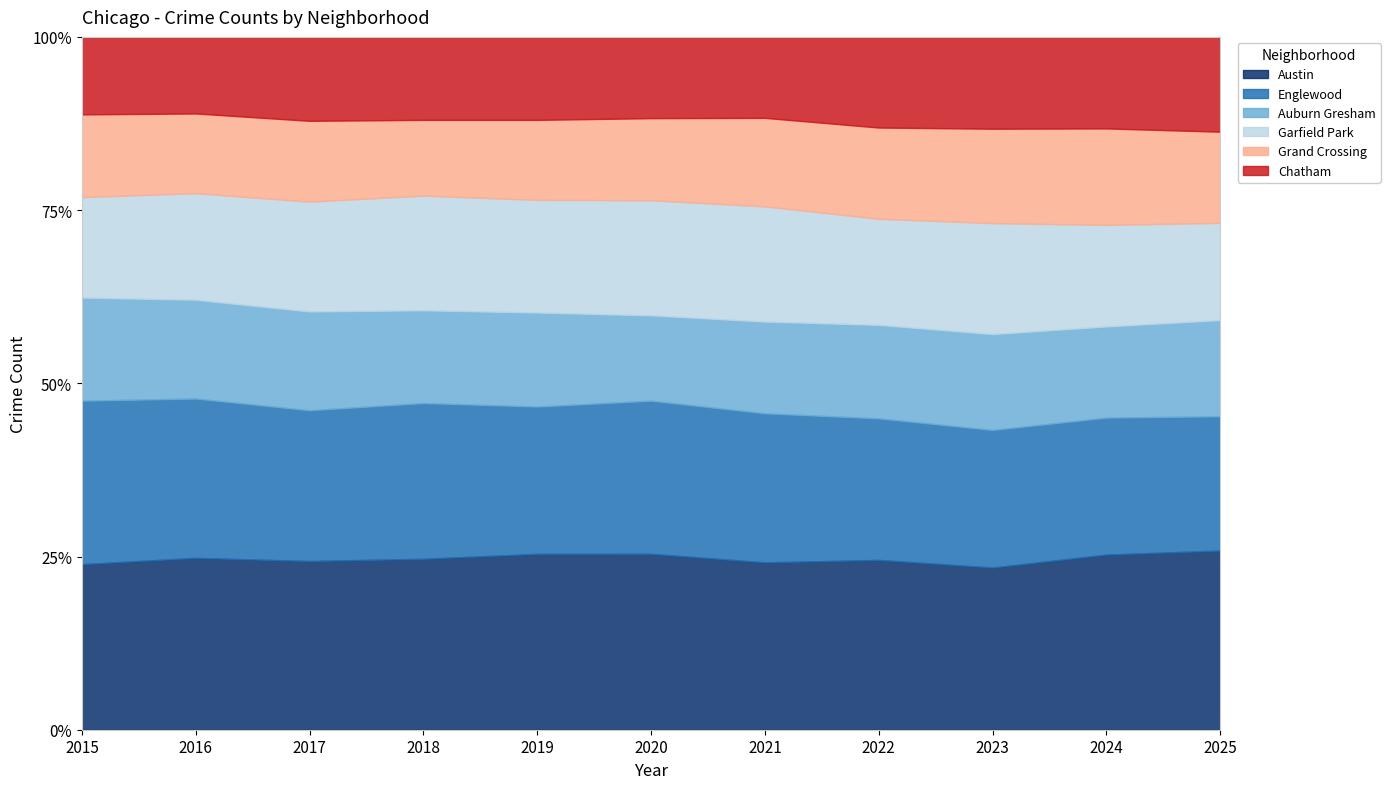

What is the difference between the second highest and minimum values in the Englewood series?

1024